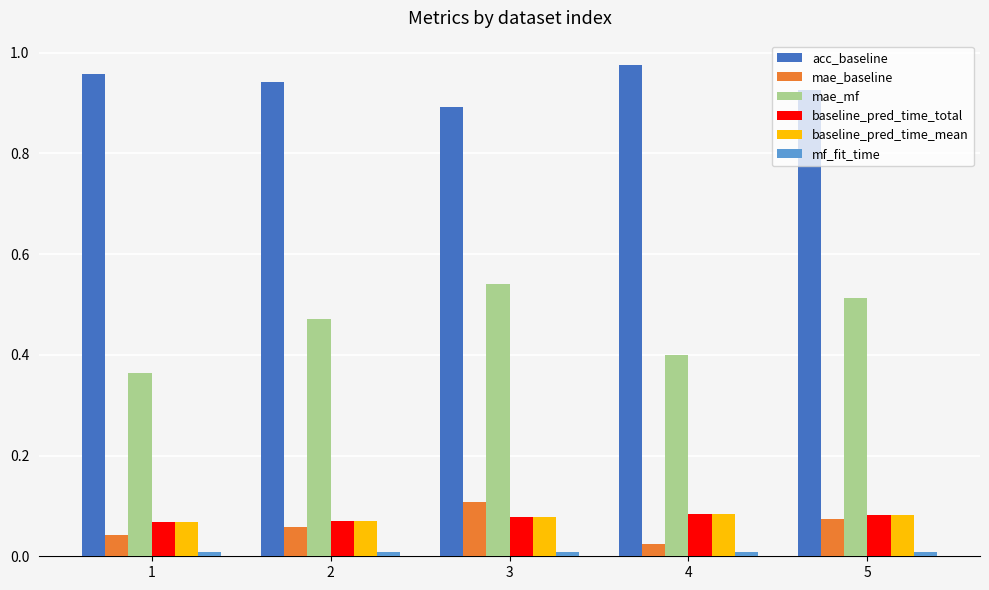

Which series has the largest total across all categories?

acc_baseline